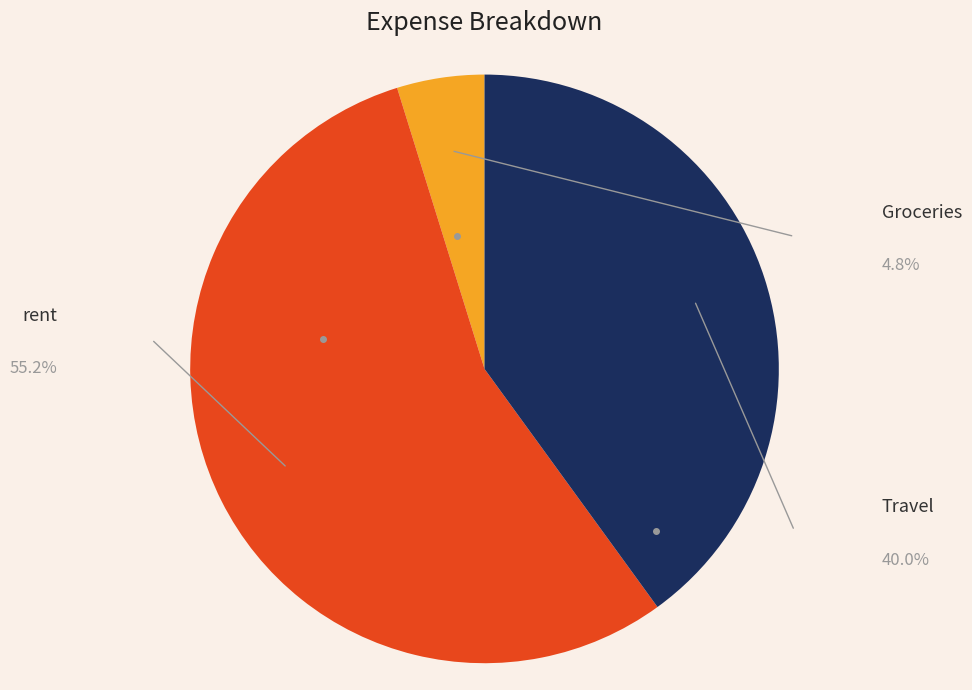

What percentage is the Groceries slice, to the nearest percent?

5%